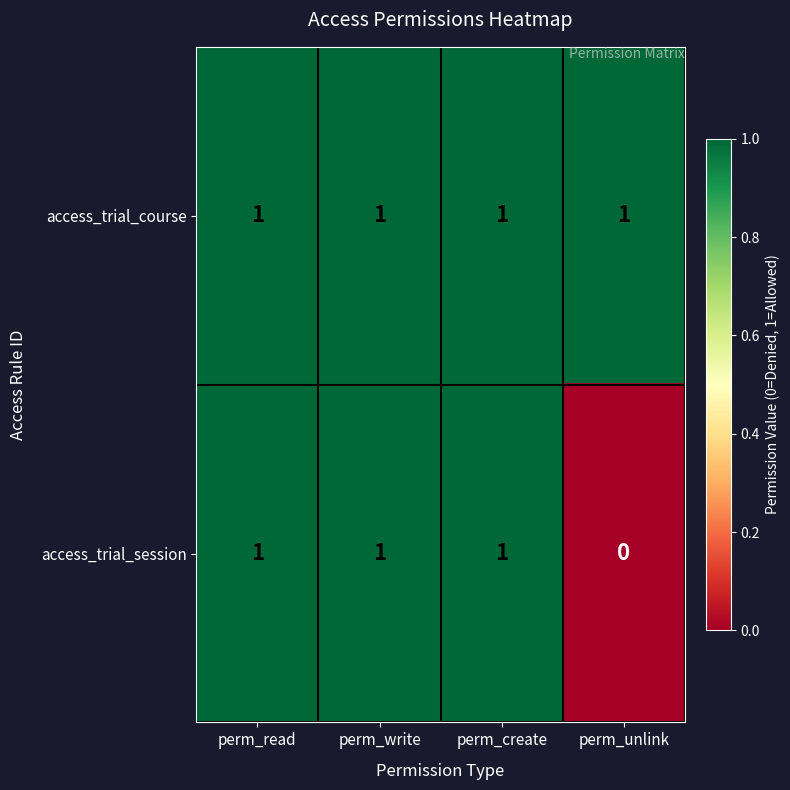

Rank the series by their average value, from highest to lowest.

access_trial_course, access_trial_session